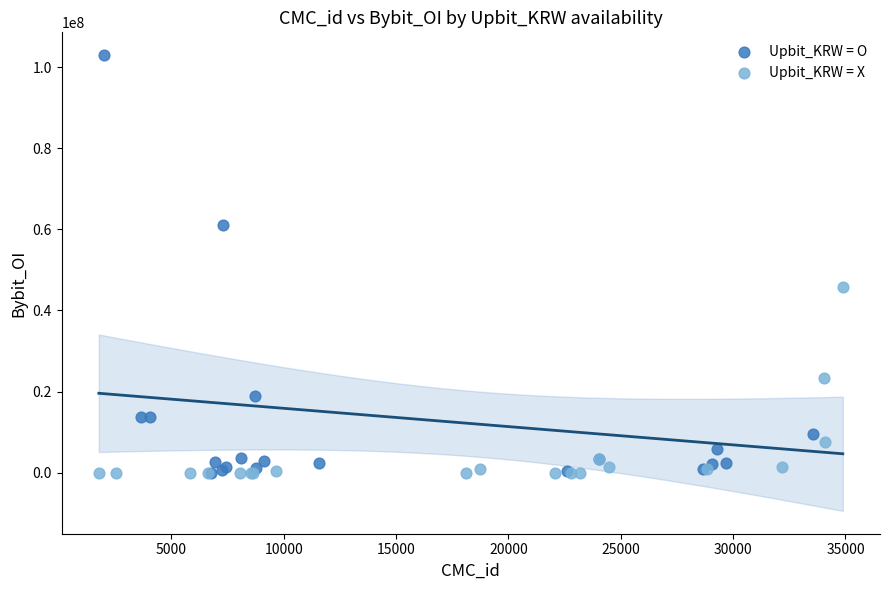

Which series contains the highest Y value?

Upbit_KRW = O